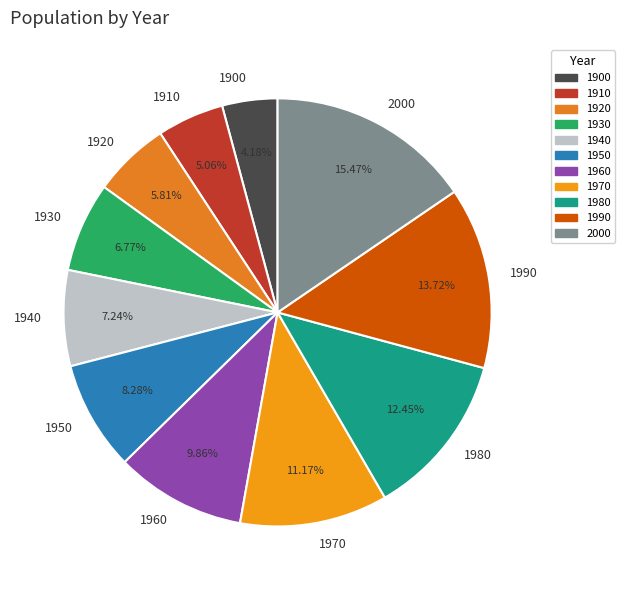

The 1970 slice represents 11% of the pie. True or false?

True